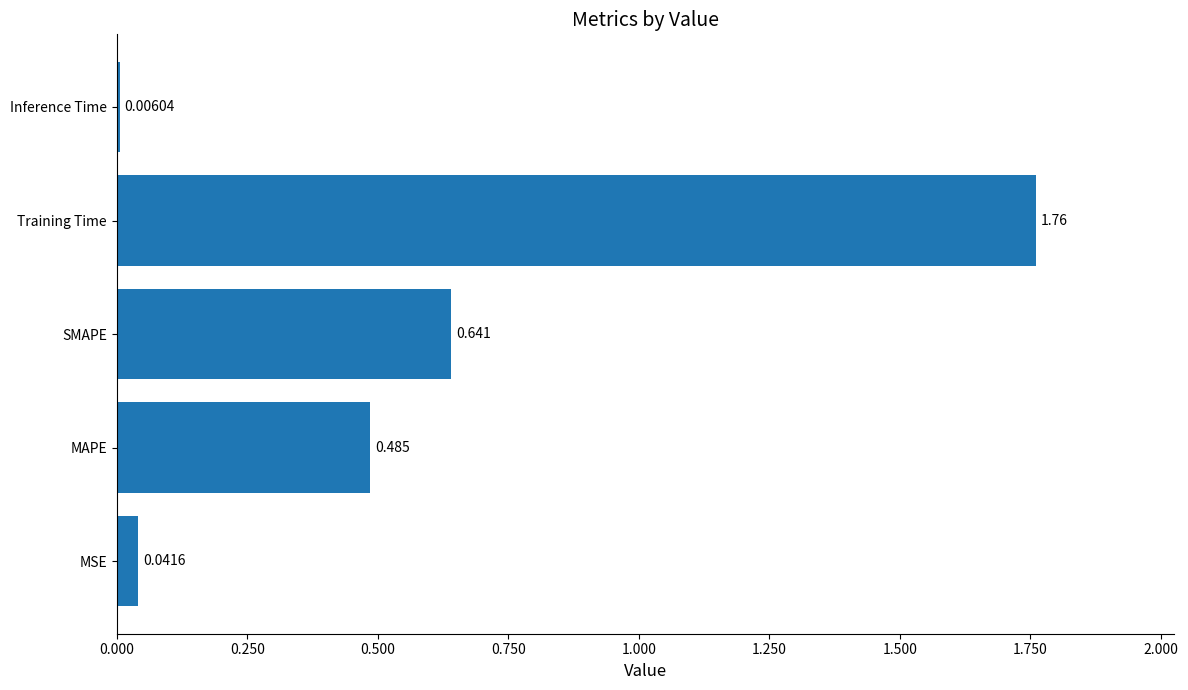

Which has a higher value, MSE or Inference Time?

MSE